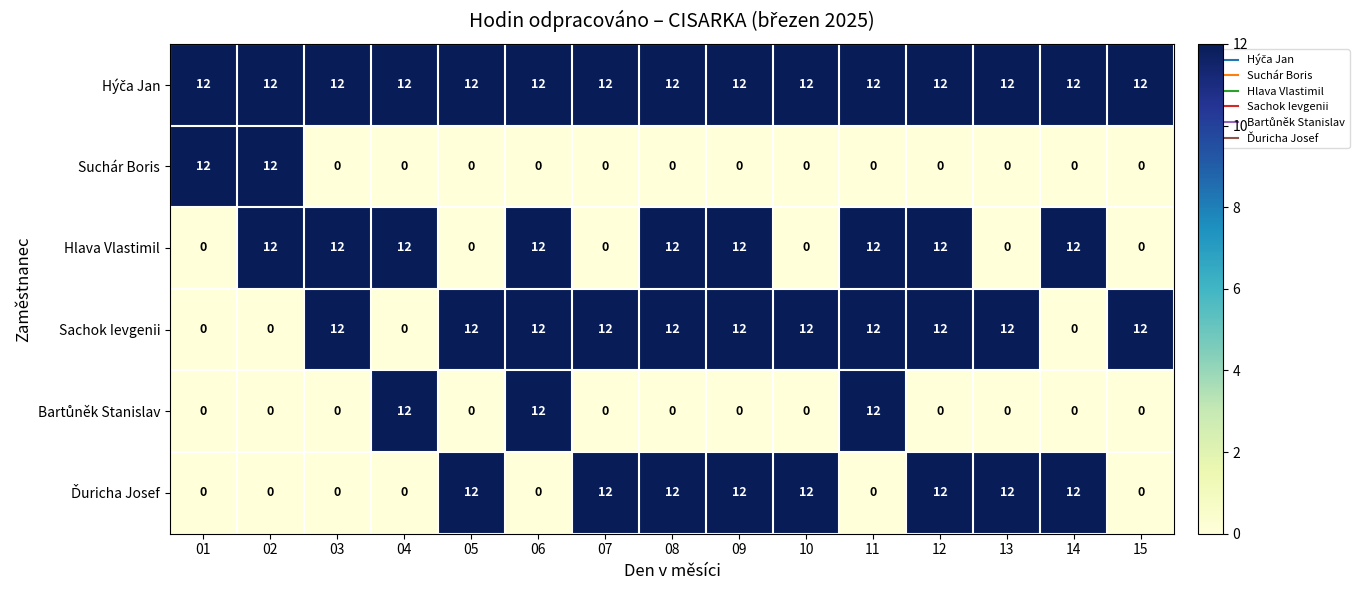

What is the difference between the second highest and minimum values in the Hlava Vlastimil series?

12